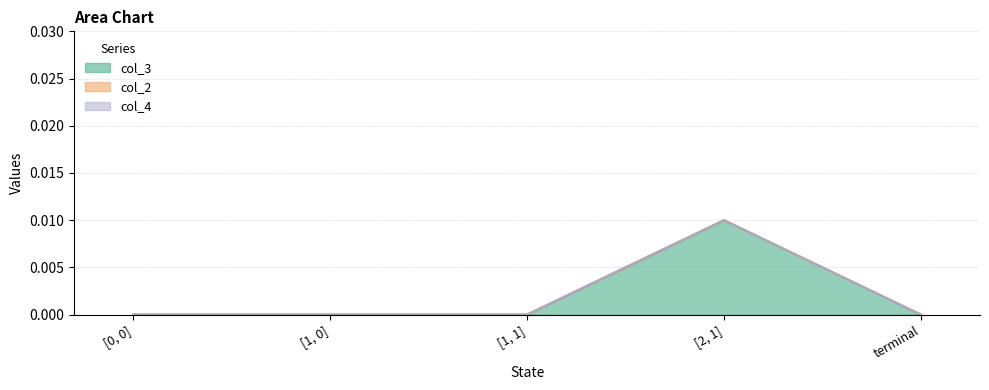

Rank the categories by col_3 value from highest to lowest.

[2, 1], [0, 0], [1, 0], [1, 1], terminal